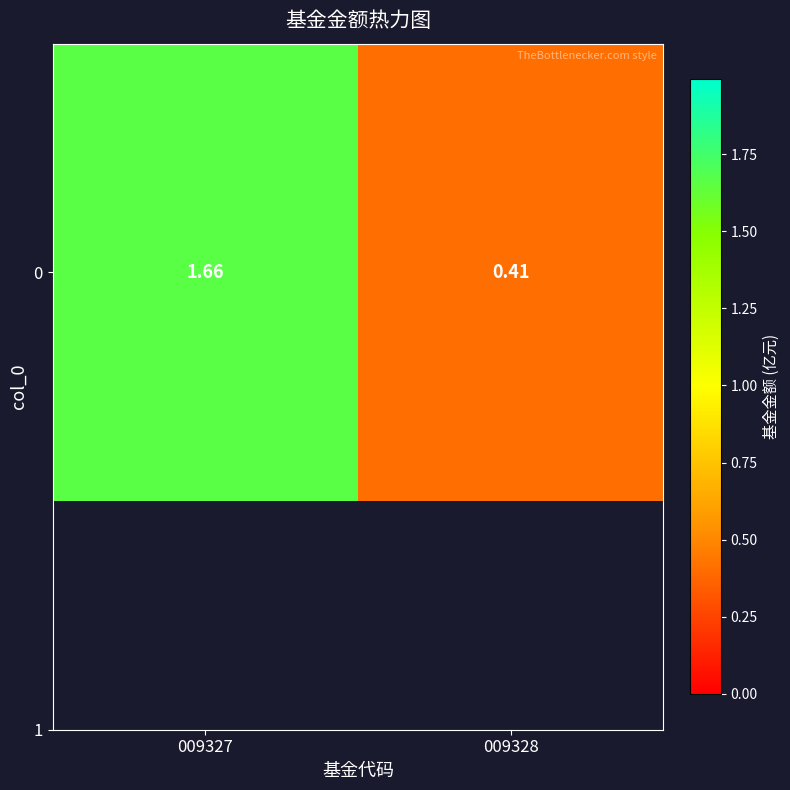

What is the difference between the values at 009328 and 009327?

1.2